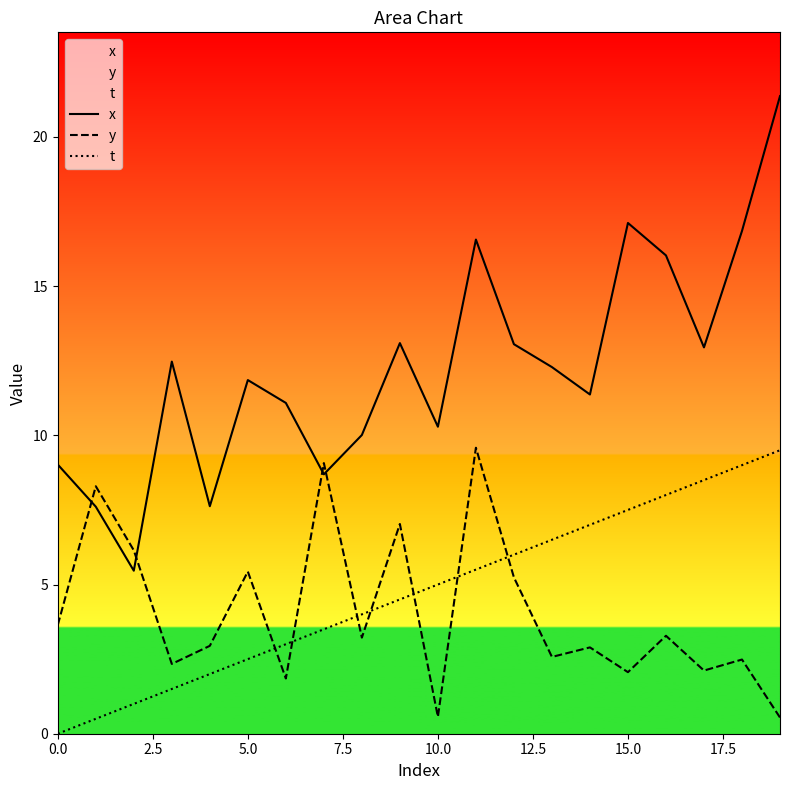

What are all the series names shown in the legend?

x, y, t